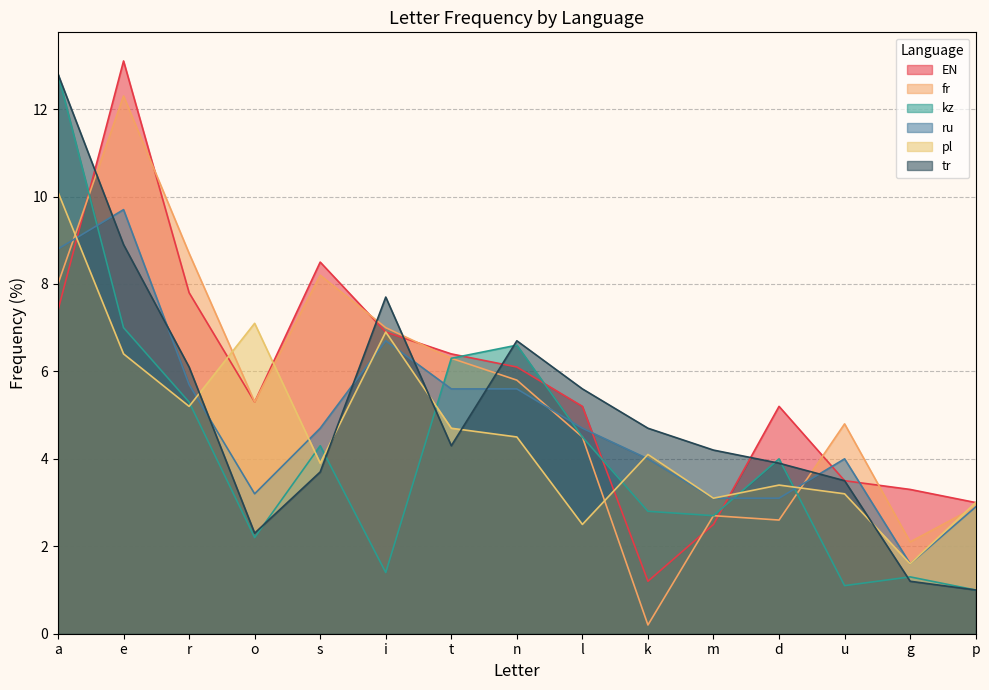

What is the difference between the second highest and minimum values in the ru series?

7.2